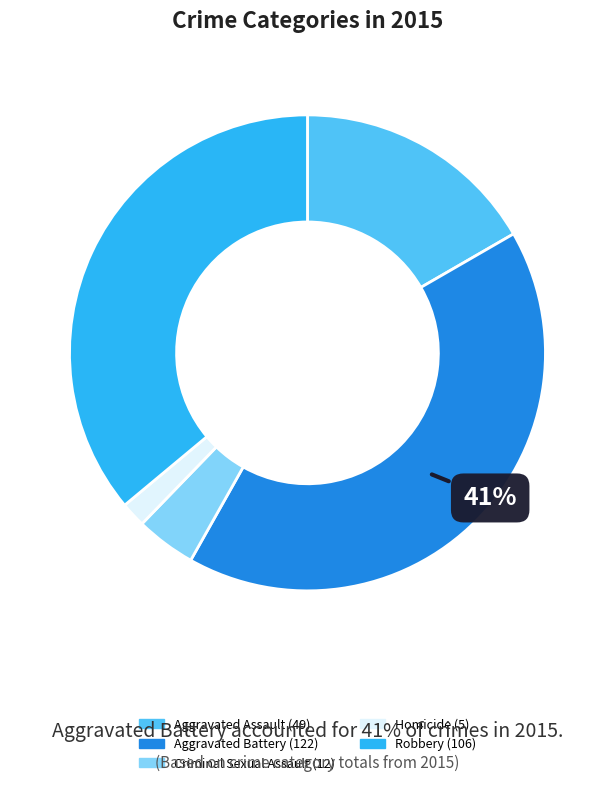

To the nearest percent, what is the combined percentage of Robbery and Homicide?

38%